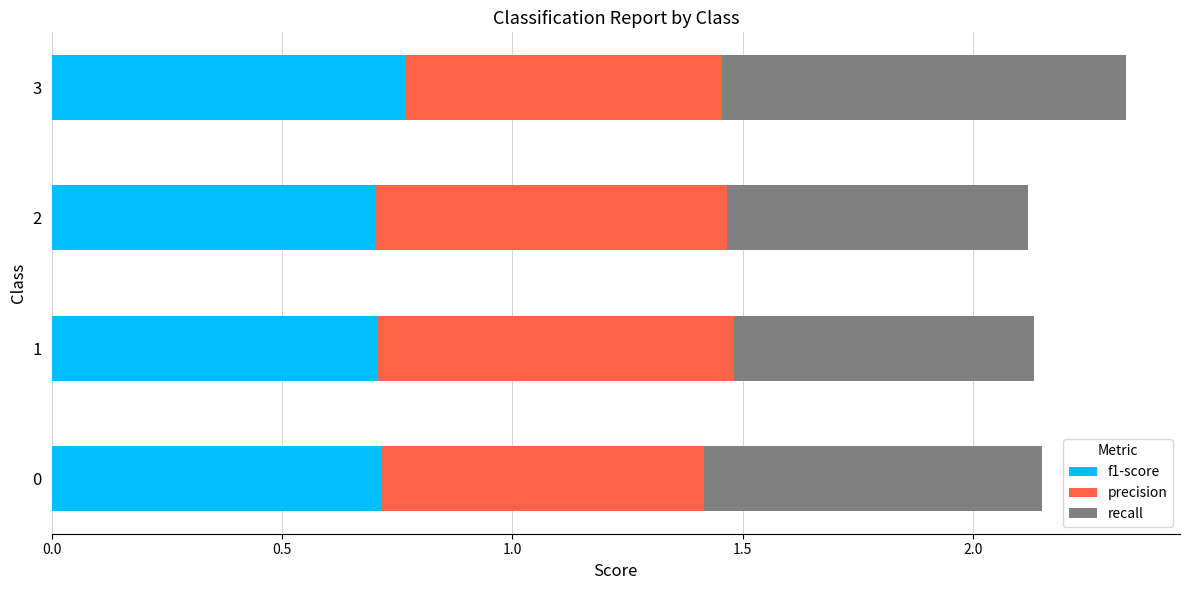

What is the sum of the f1-score values at 2 and 3?

1.5